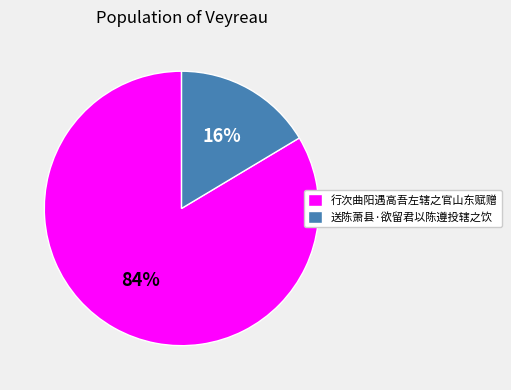

To the nearest percent, what percentage of the pie is 行次曲阳遇高吾左辖之官山东赋赠?

84%